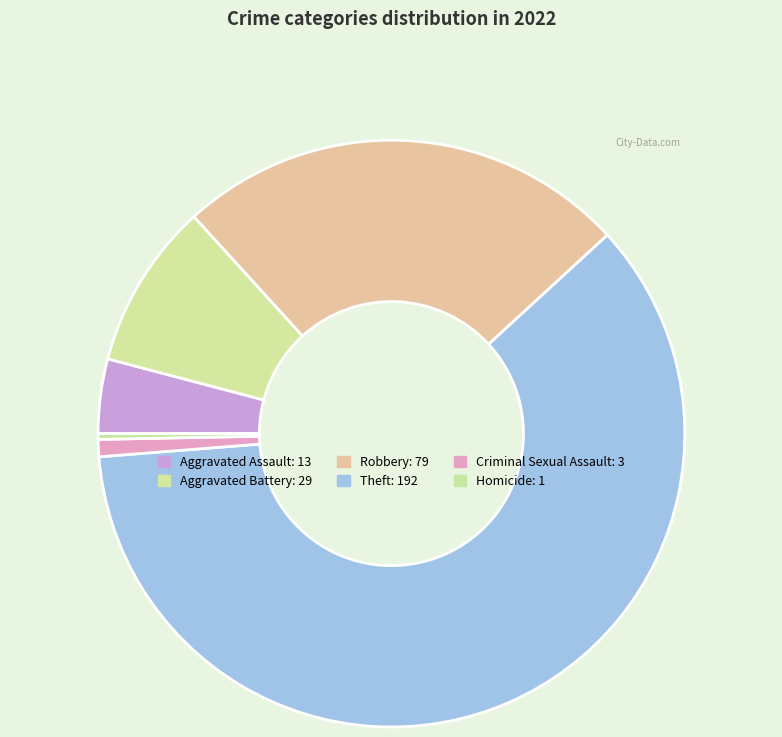

To the nearest percent, what is the difference between the largest and smallest slice percentages?

60%